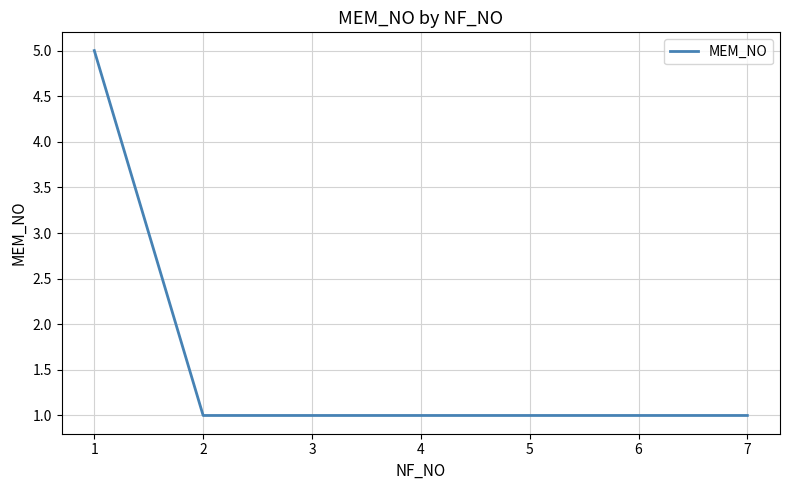

How many lines are shown in the chart?

1